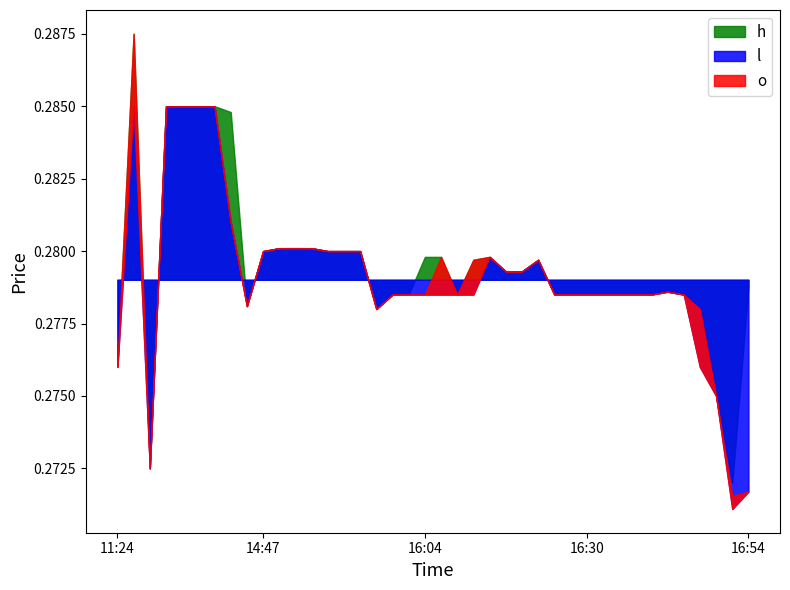

The o series shows 0.5 at 2023-10-24 16:48:00. True or false?

False